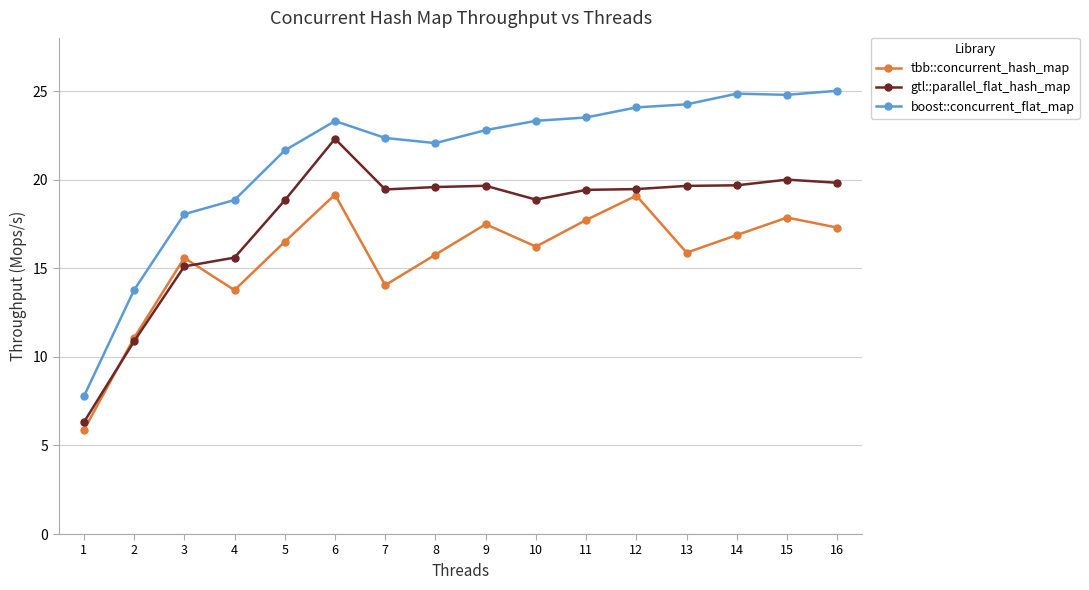

Is this an area chart (filled region under the line)?

No